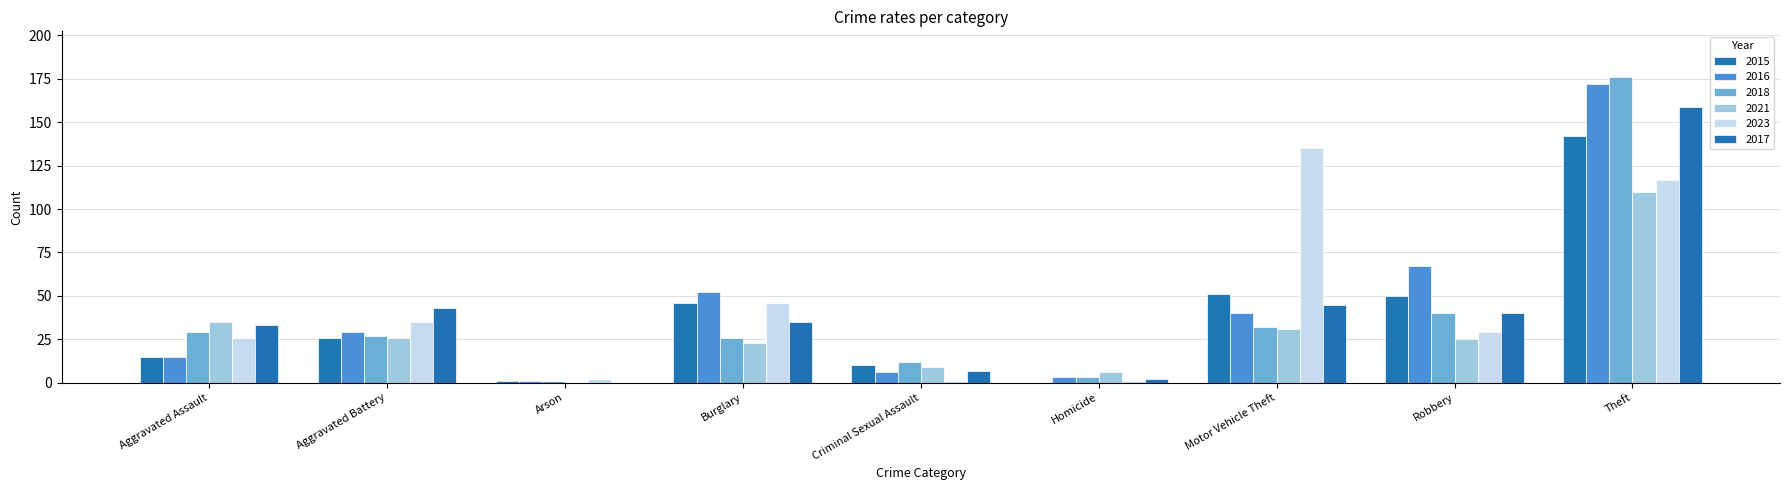

What is the difference between the second highest and minimum values in the 2015 series?

51